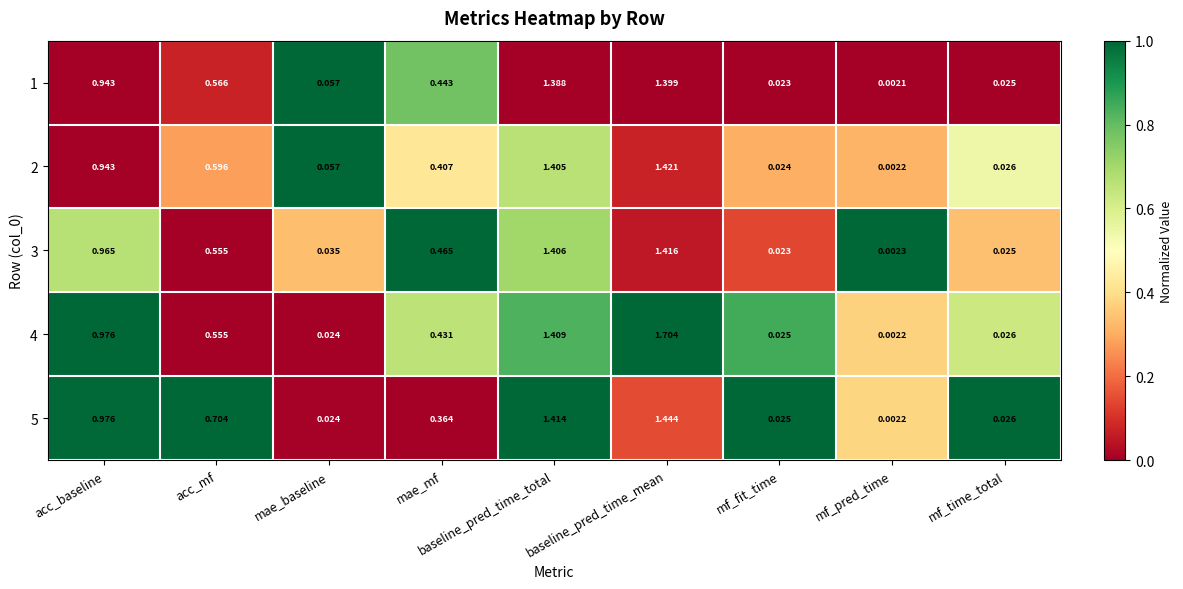

How many data points does each series have?

9